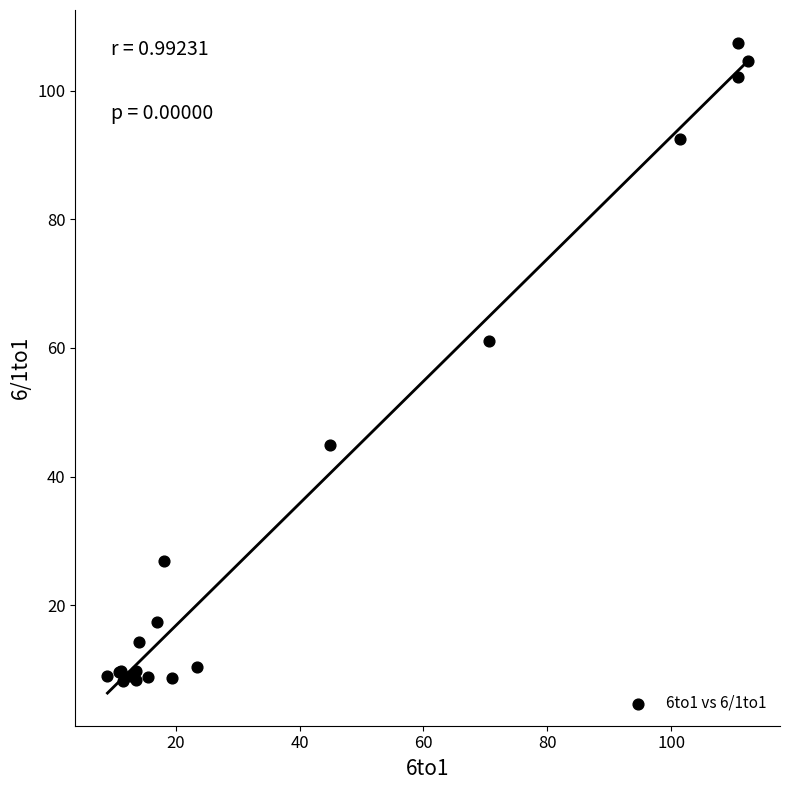

What Y value in the scatter plot is closest to 57?

61.1